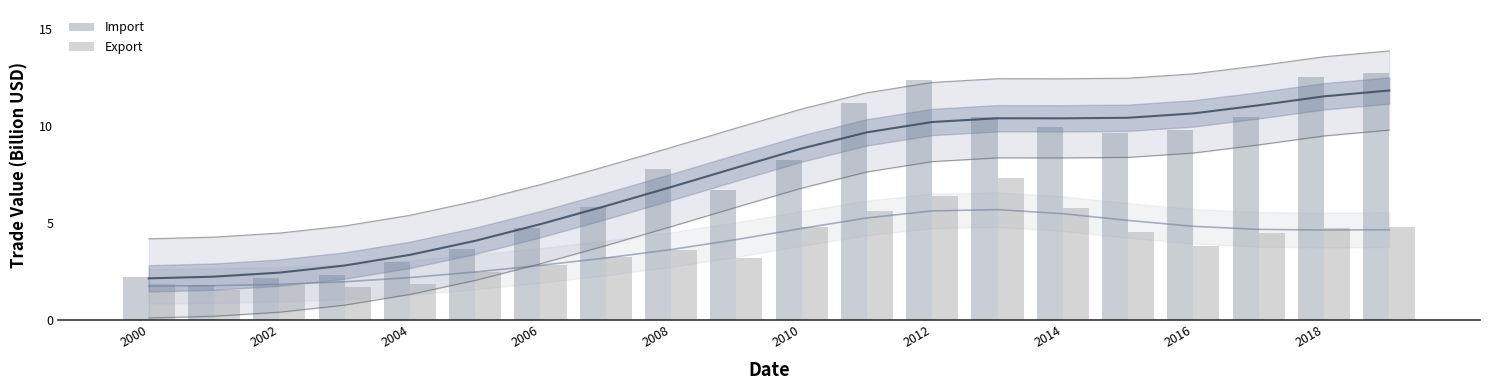

At which label does Import first exceed 8?

2010